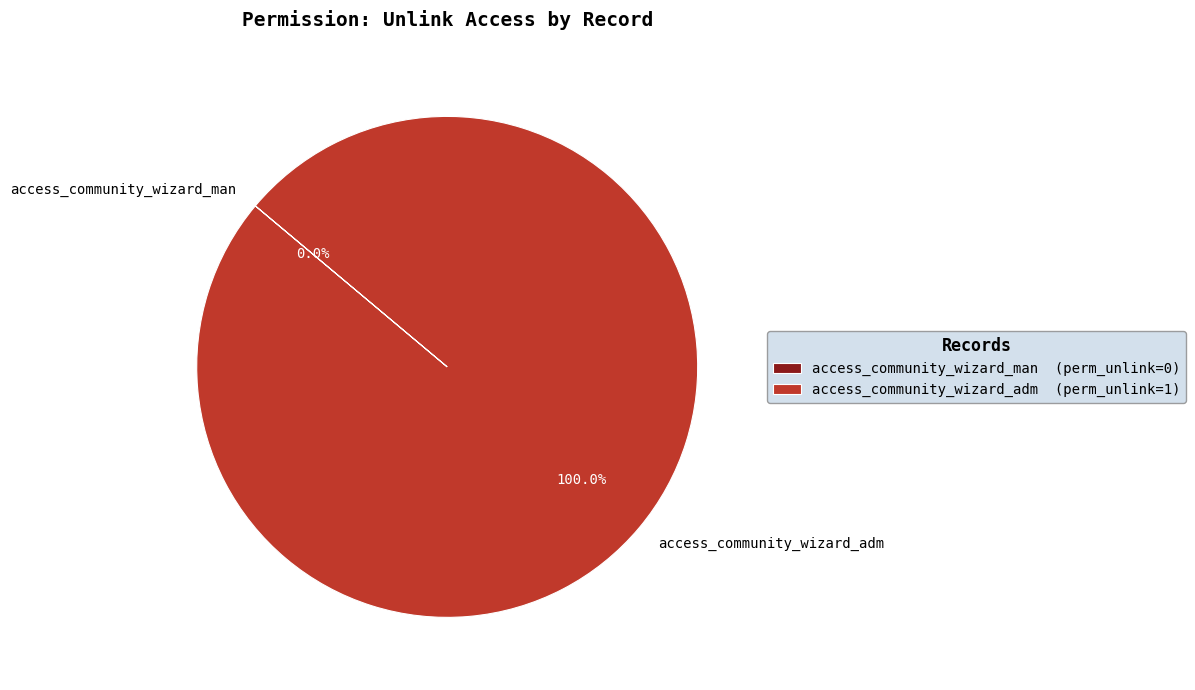

The access_community_wizard_adm slice represents 95% of the pie. True or false?

False